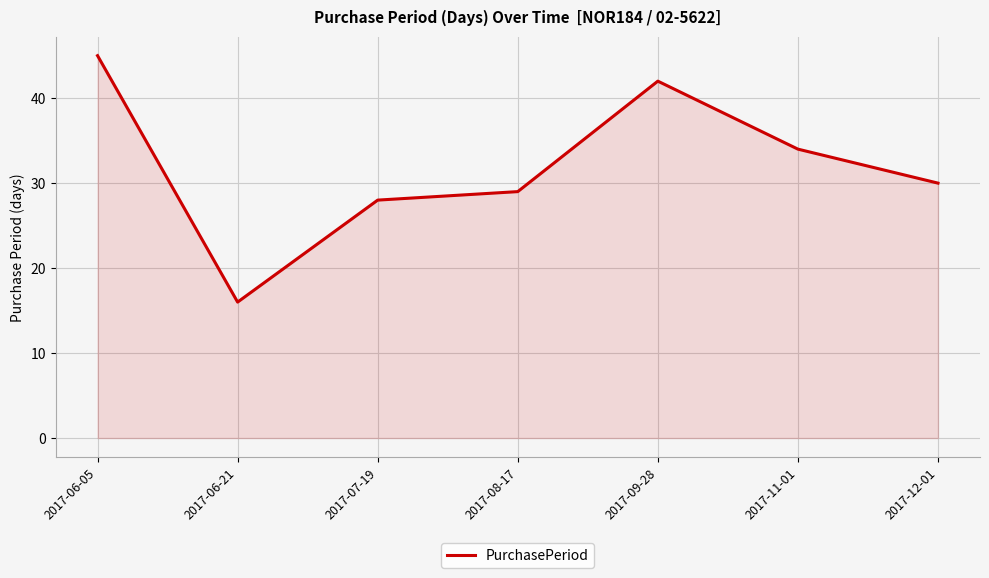

Between 2017-12-01 and 2017-08-17, which is larger?

2017-12-01